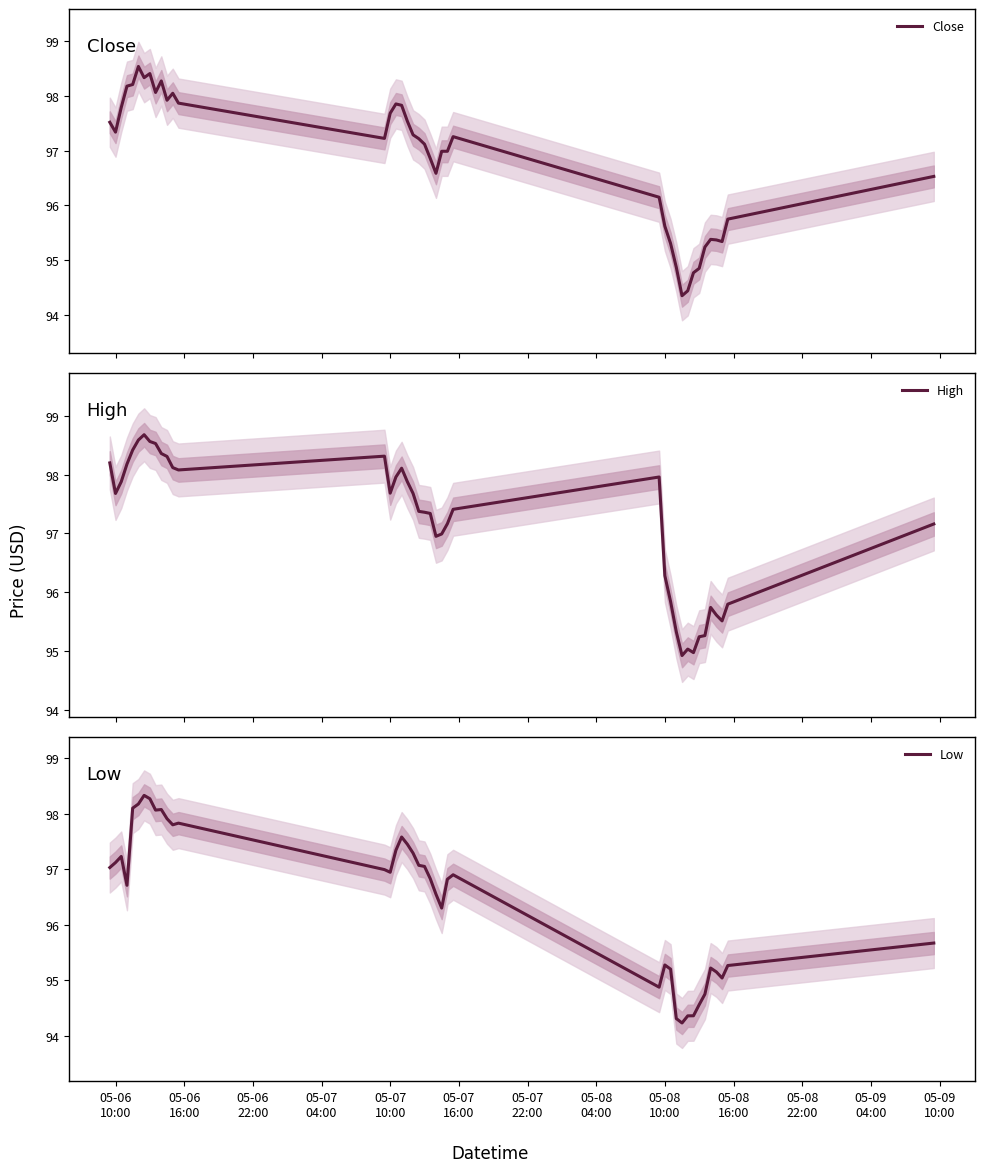

How many lines are shown in the chart?

3